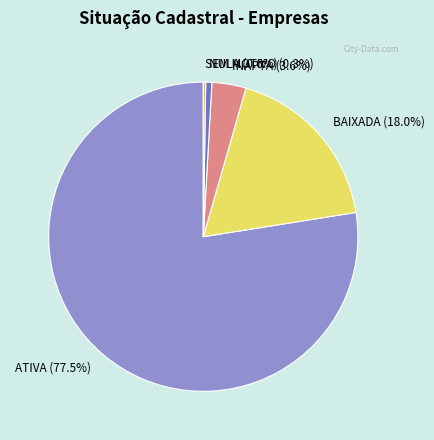

What is the largest slice in the pie chart?

ATIVA